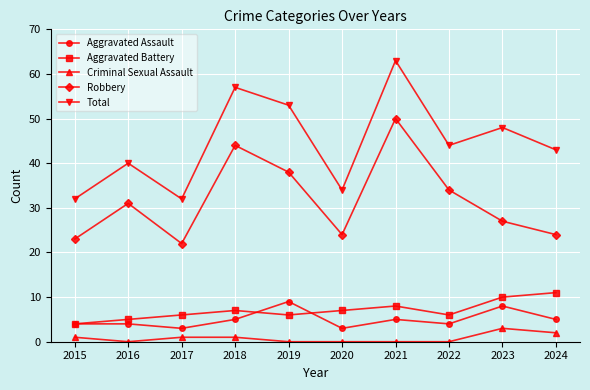

Where is the first local maximum for Total?

2016